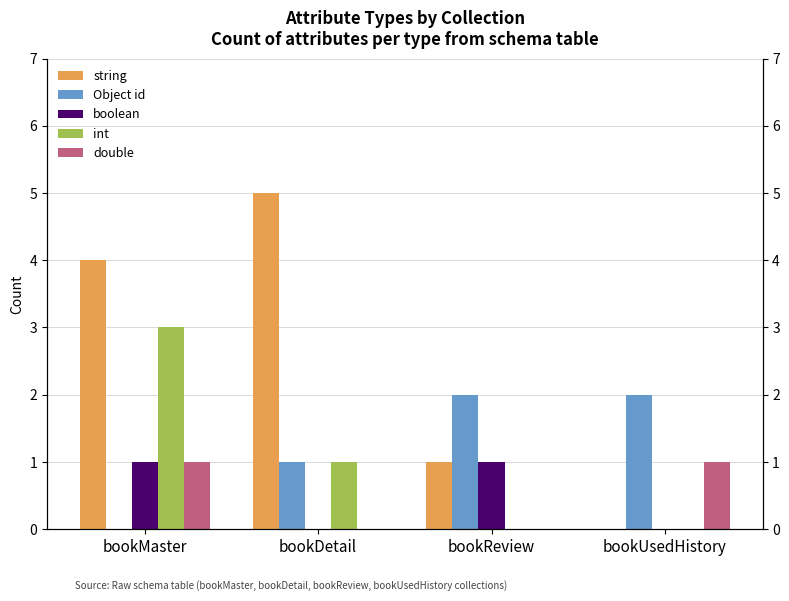

What are all the series names shown in the legend?

string, Object id, boolean, int, double